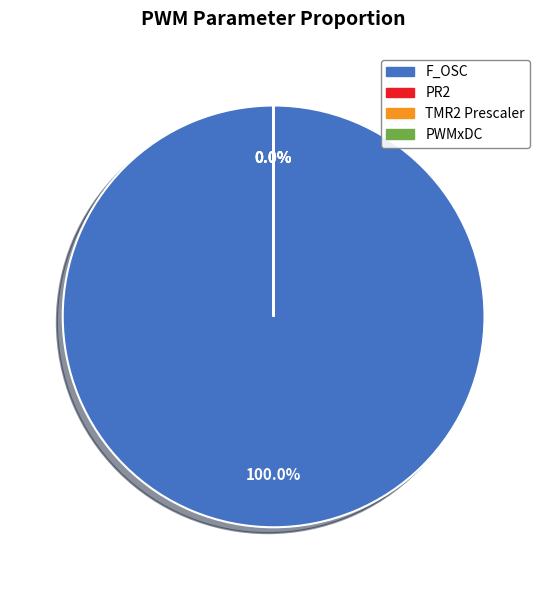

To the nearest percent, what is the difference between the F_OSC and PWMxDC slice percentages?

100%